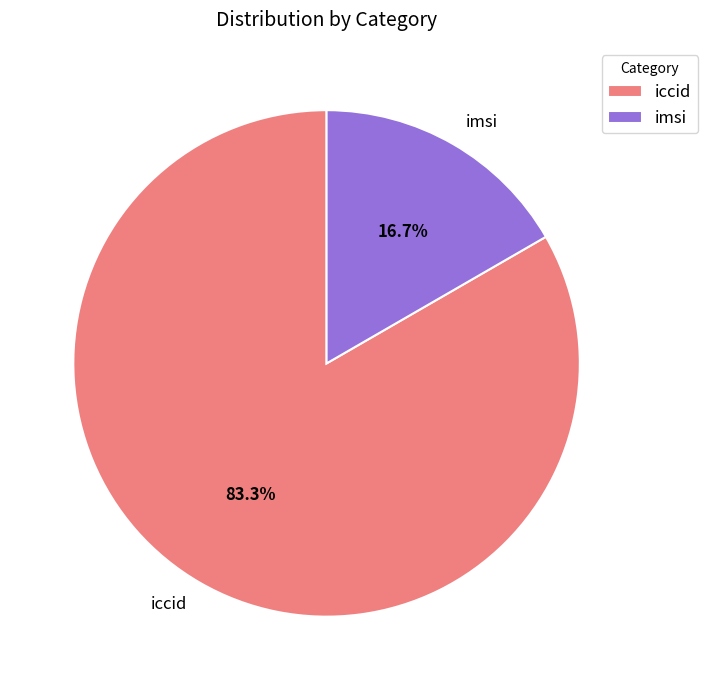

True or false: imsi accounts for 17% of the total.

True